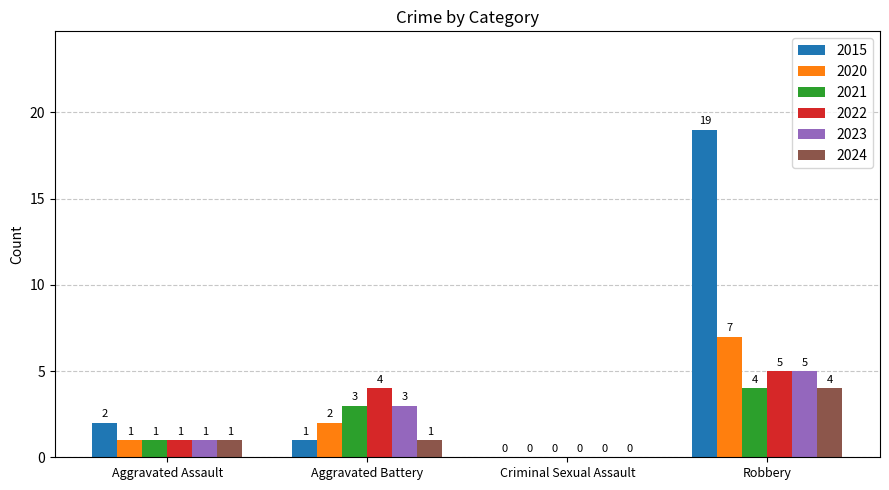

What is the total value across all series at Robbery?

44